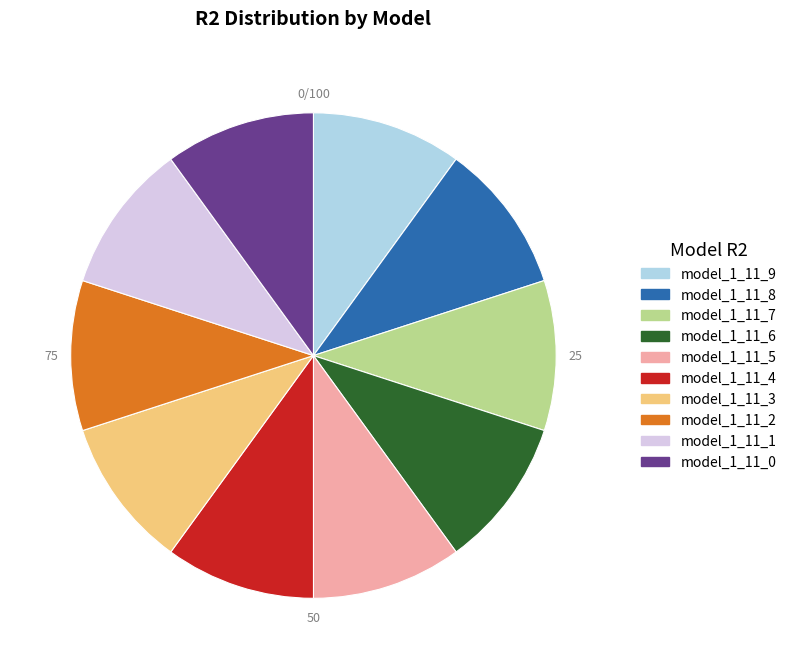

How many segments does this pie chart have?

10